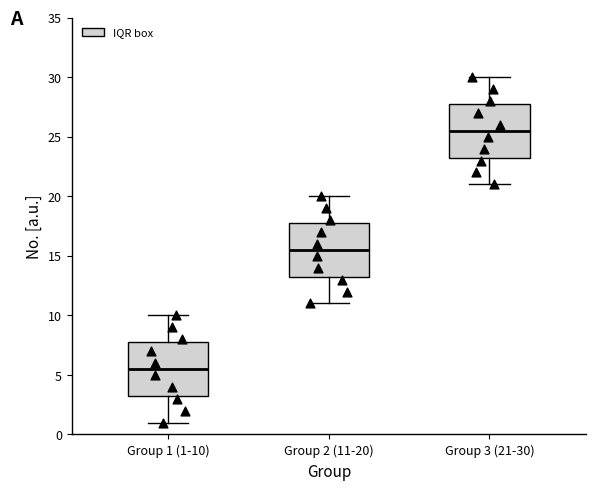

Where does the upper whisker of the box for Group 1 (1-10) end on the y-axis? The values are not printed on the chart, so give them approximately, as read against the axis.

10.0